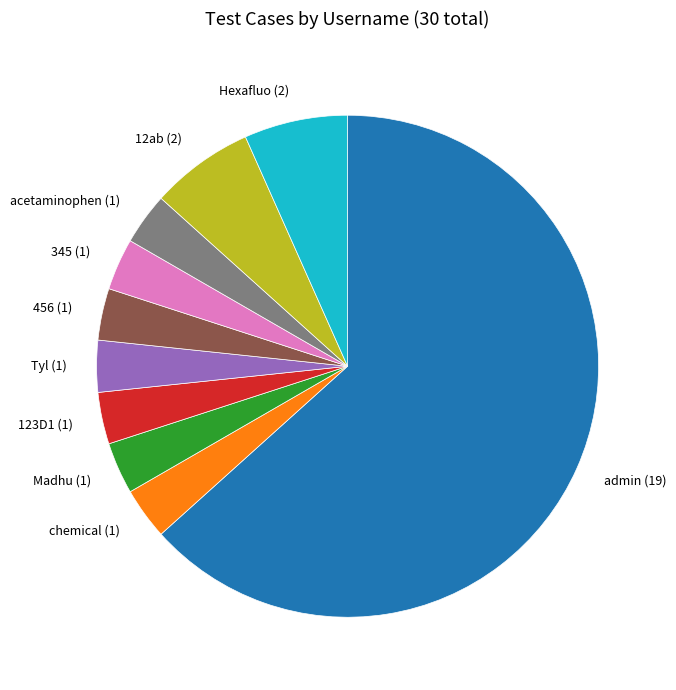

Is it true that chemical is 13% of the pie?

False